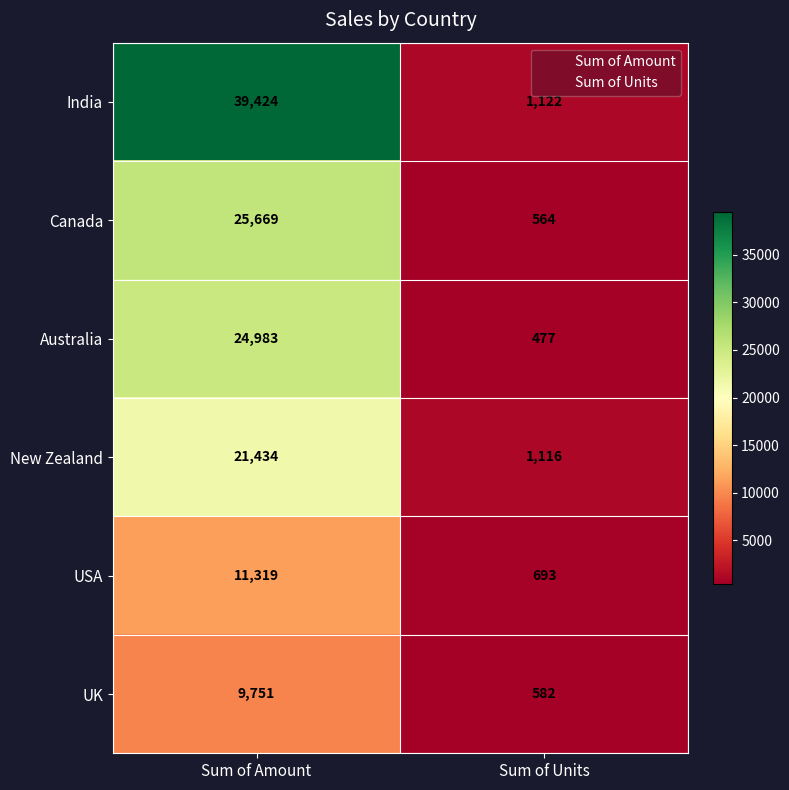

Rank the series at Sum of Amount from highest to lowest value.

India, Canada, Australia, New Zealand, USA, UK